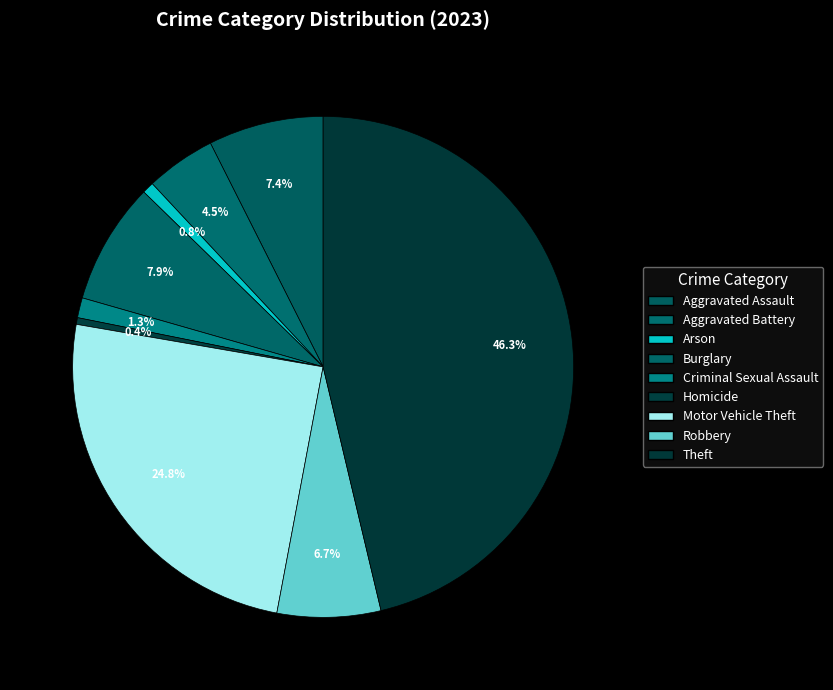

How many slices are in this pie chart?

9